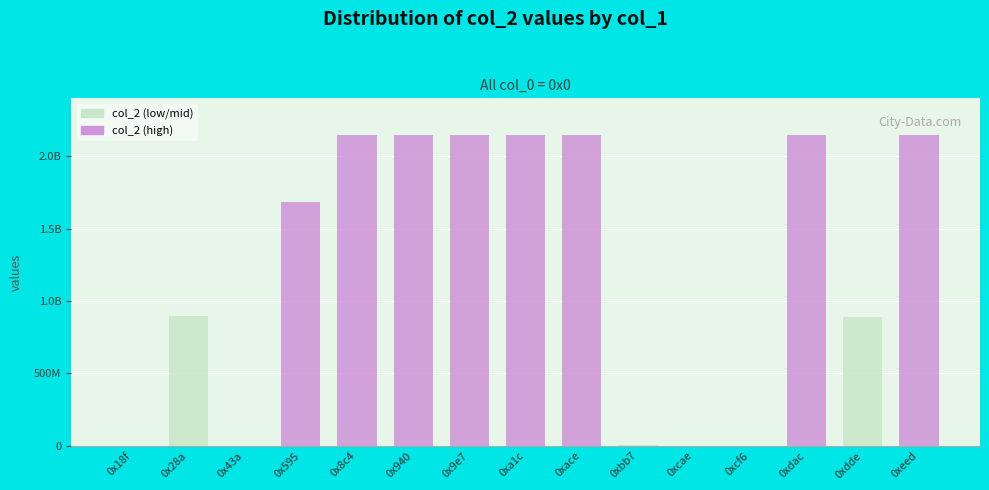

The value at 0x28a is 892745058. True or false?

True